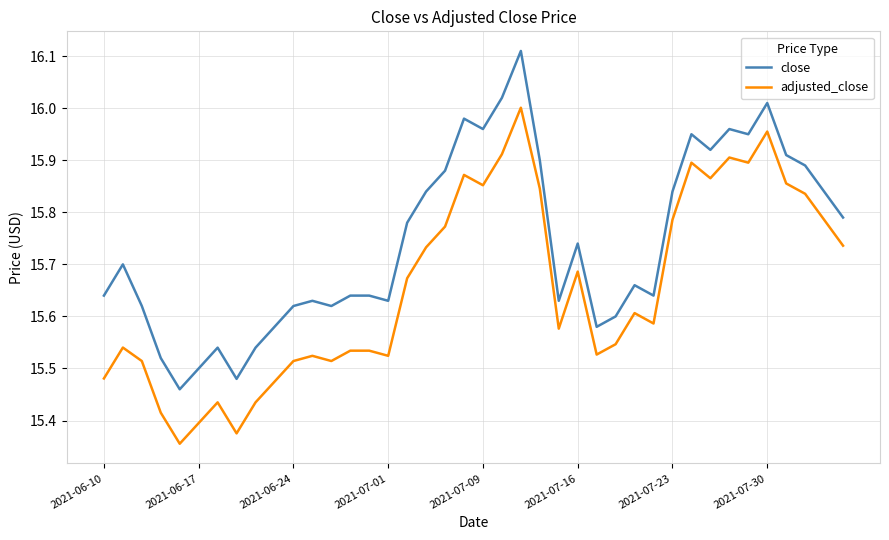

True or false: adjusted_close and close intersect in this chart.

False